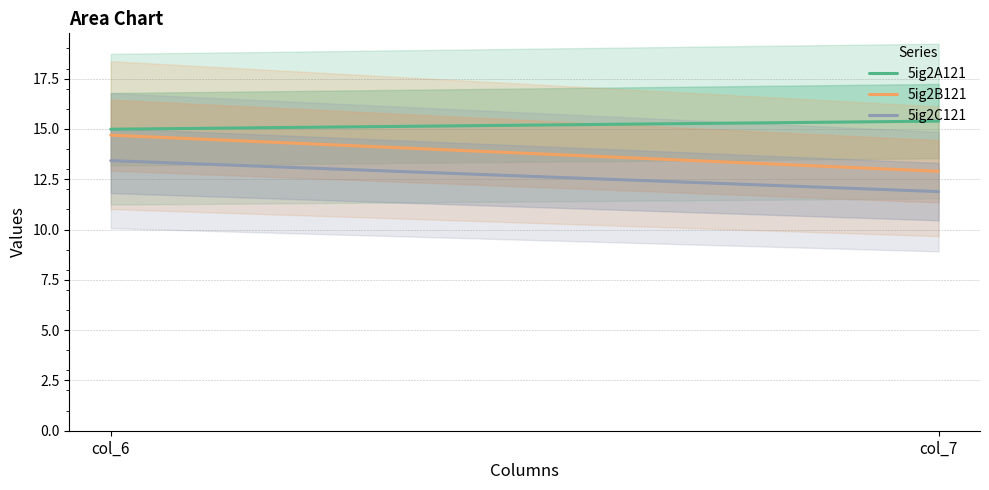

At which label does 5ig2A121 first exceed 15?

col_7